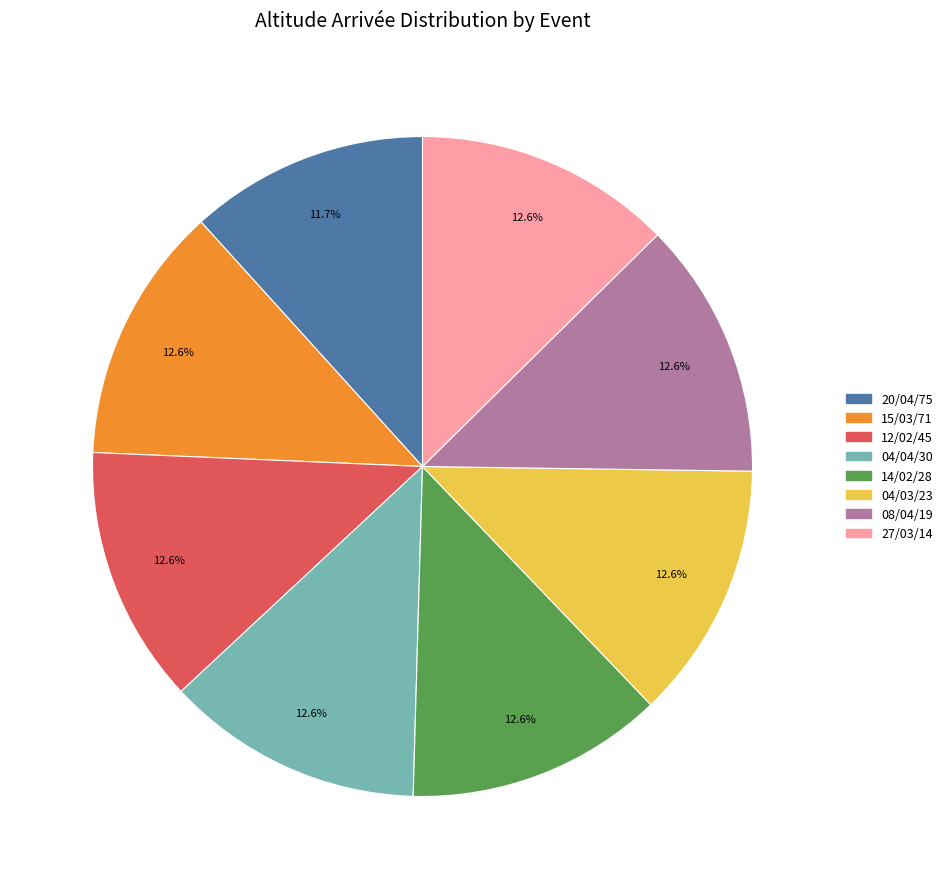

Is there any slice that represents more than half of the pie?

No